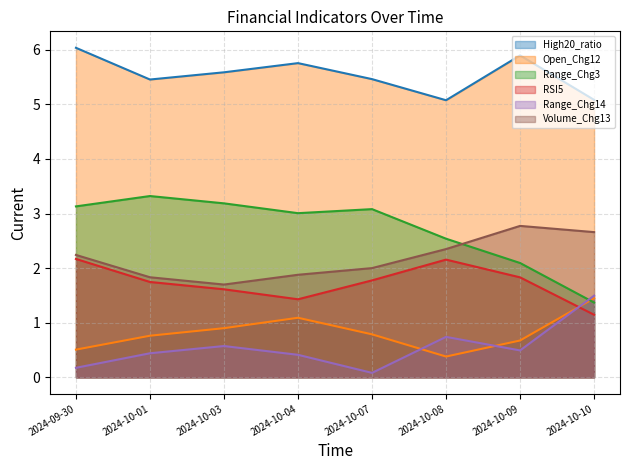

Between 2024-09-30 and 2024-10-03, which series saw the biggest shift?

RSI5 (line)